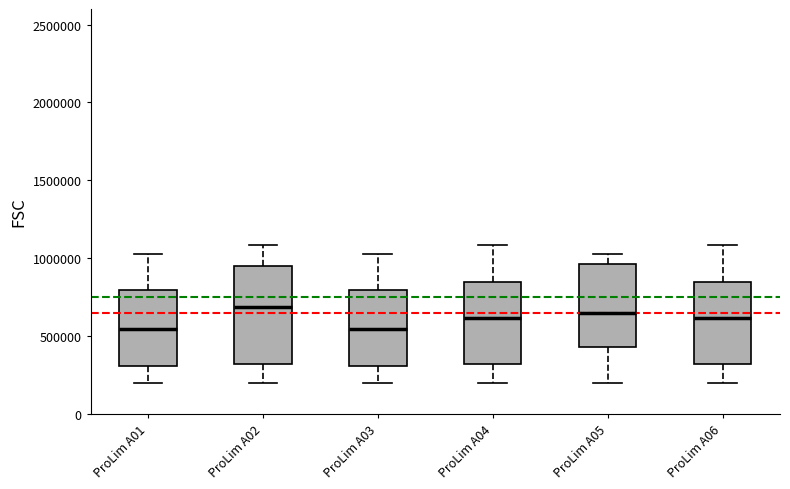

Comparing the boxes themselves (not the whiskers), which one is the tallest?

ProLim A02